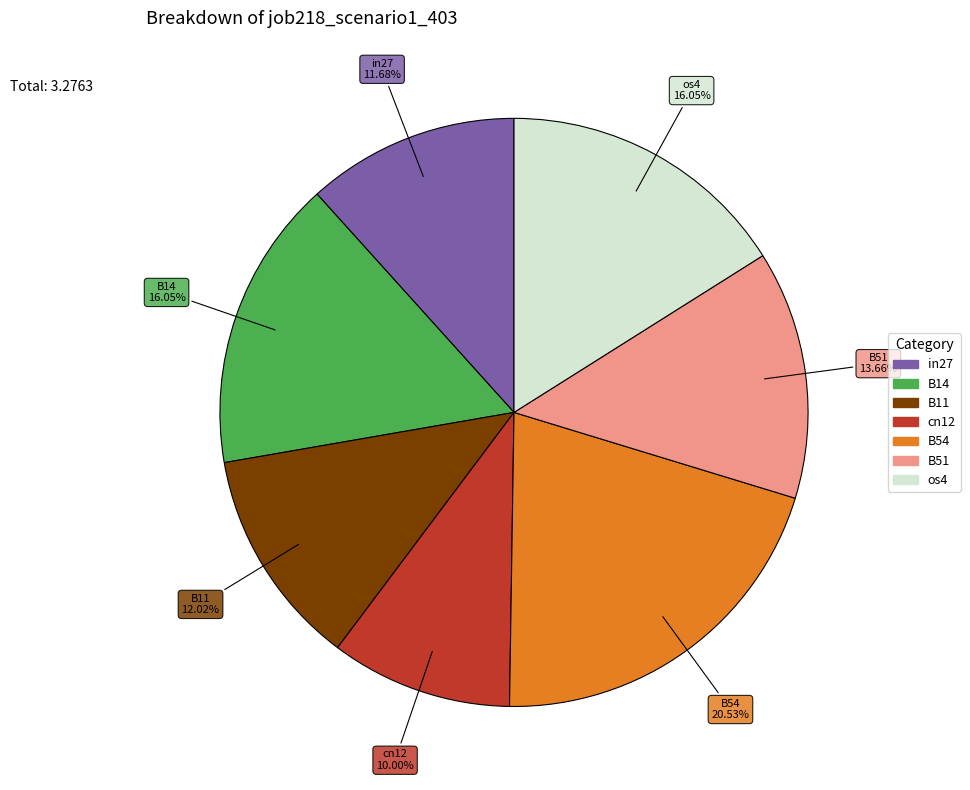

To the nearest percent, what is the average slice percentage?

14%